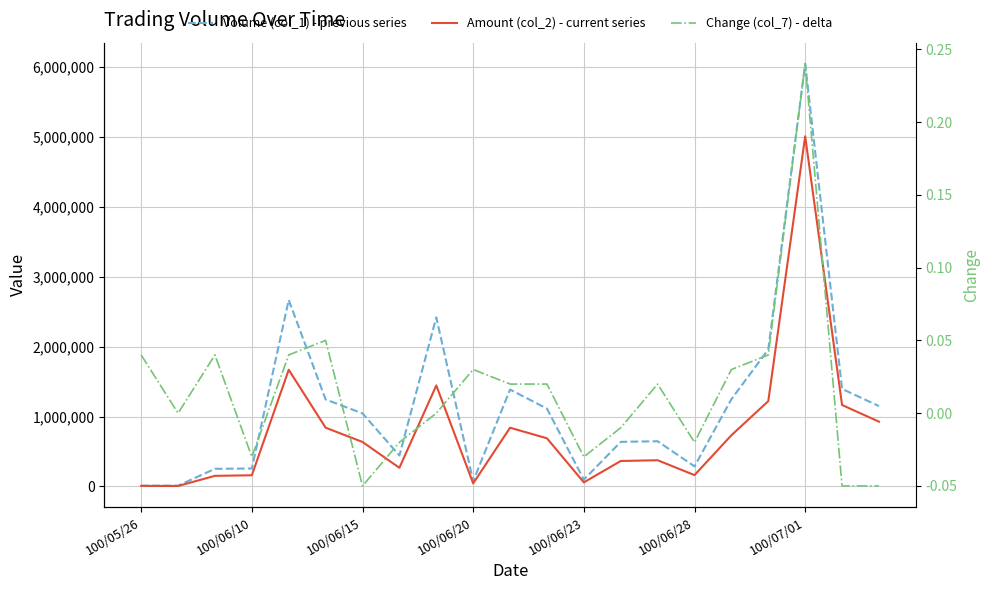

How many data points in Change (col_7) - delta are above 0?

11